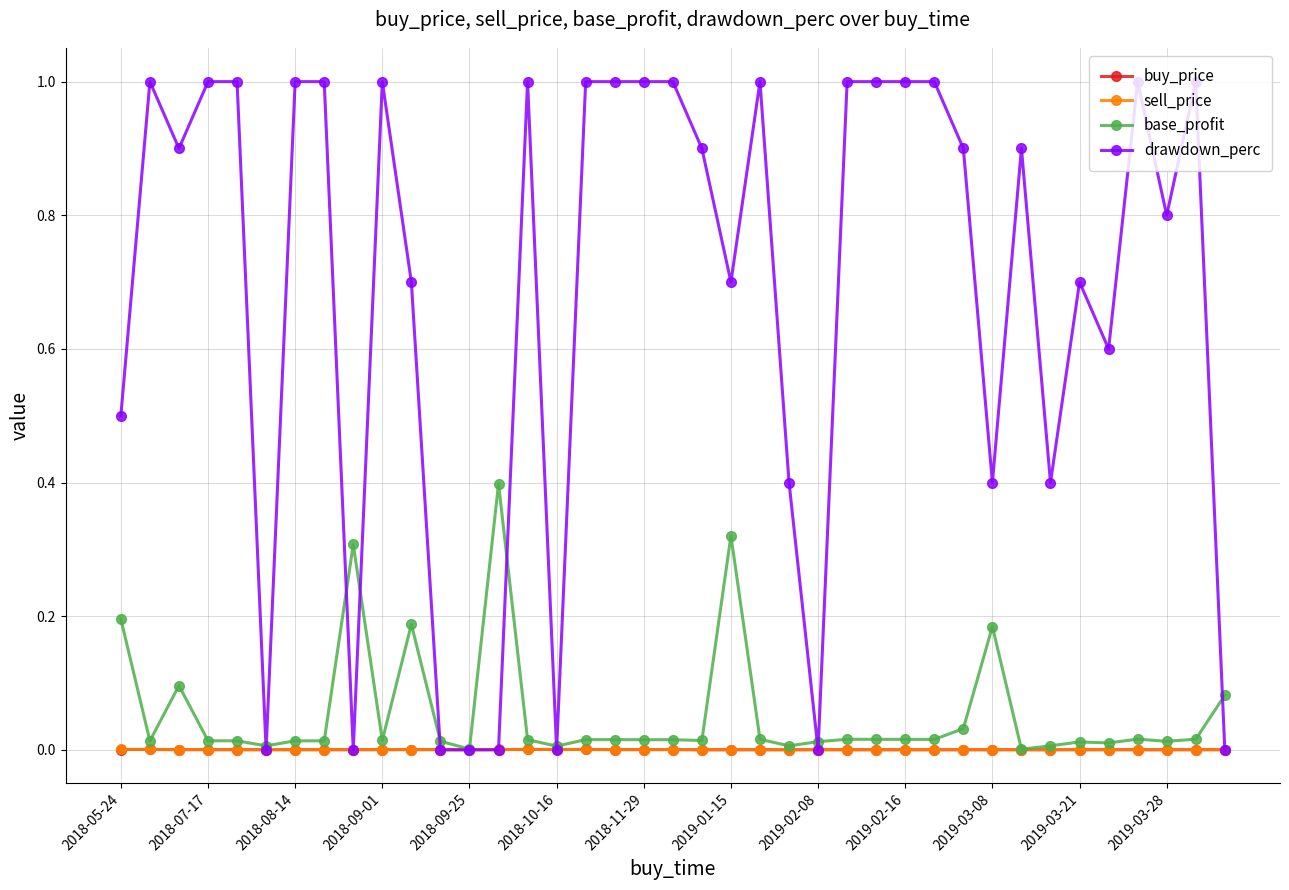

What are all the series names shown in the legend?

buy_price, sell_price, base_profit, drawdown_perc